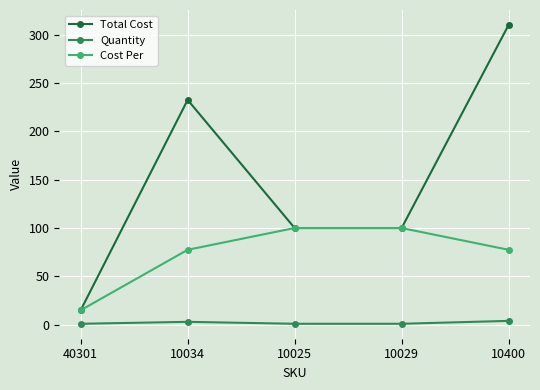

Count the Quantity values in the range 1 to 3.

4